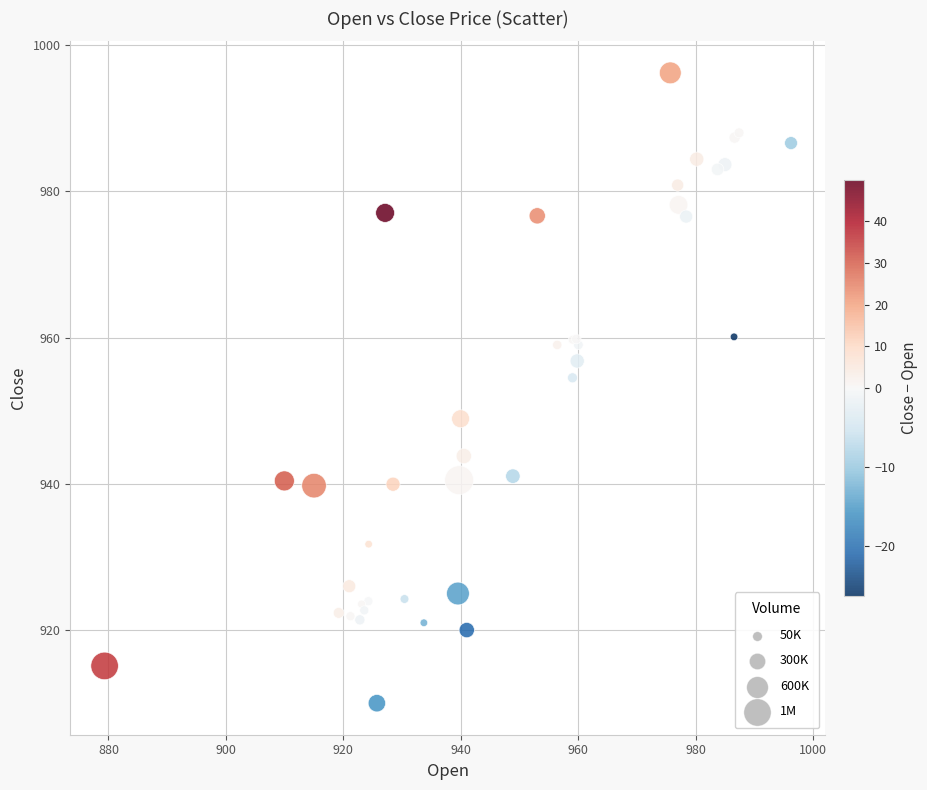

What Y value in the scatter plot is closest to 953?

954.5